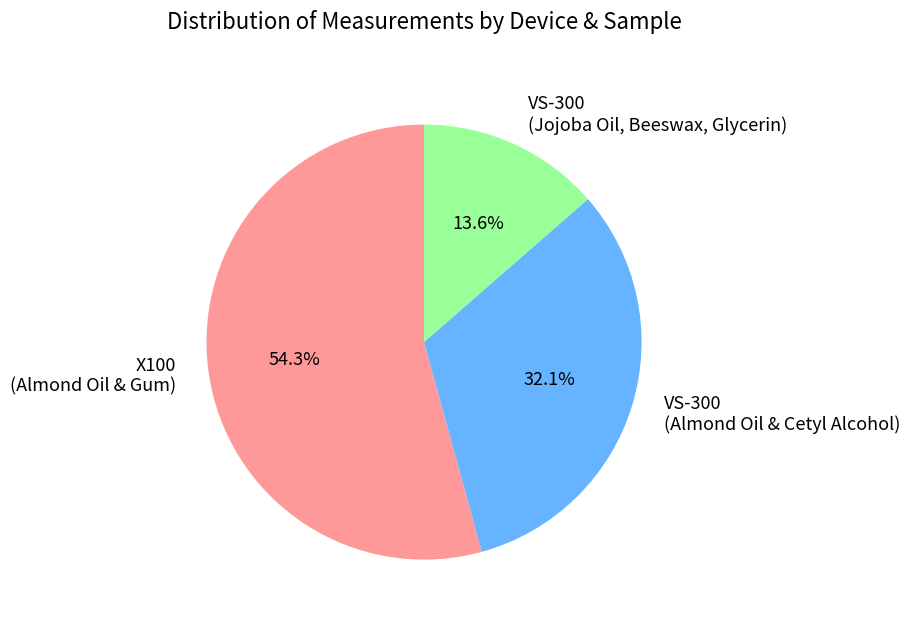

Combined, what portion of the pie is X100 (Almond Oil & Gum) and VS-300 (Almond Oil & Cetyl Alcohol)?

86.4%